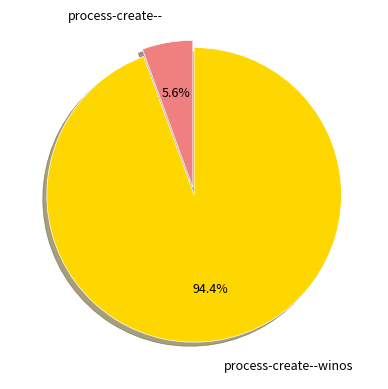

What percentage do process-create--winos and process-create-- together represent?

100.0%